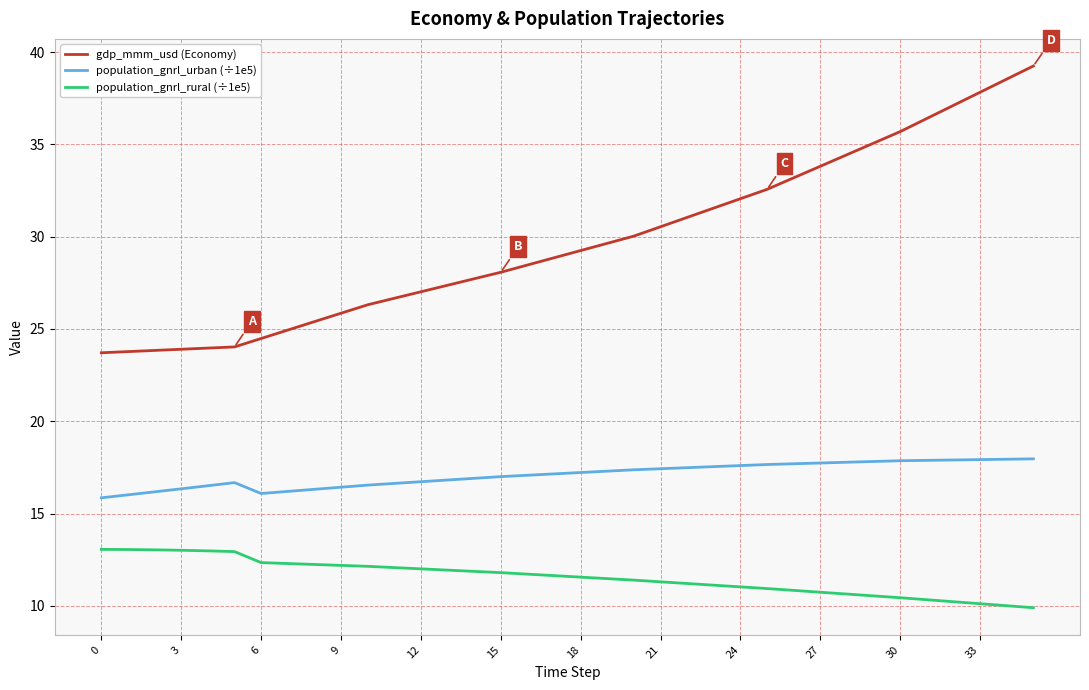

What is the smallest value displayed?

9.9